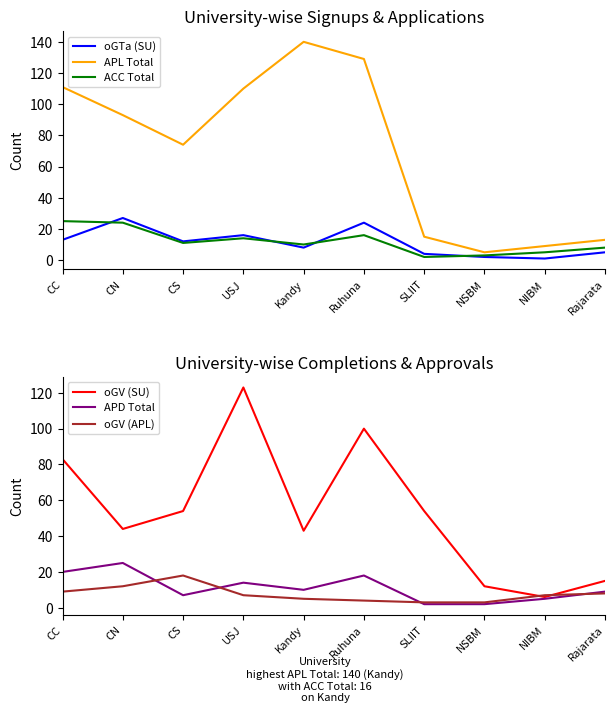

Which label corresponds to the smallest value in the chart?

NIBM